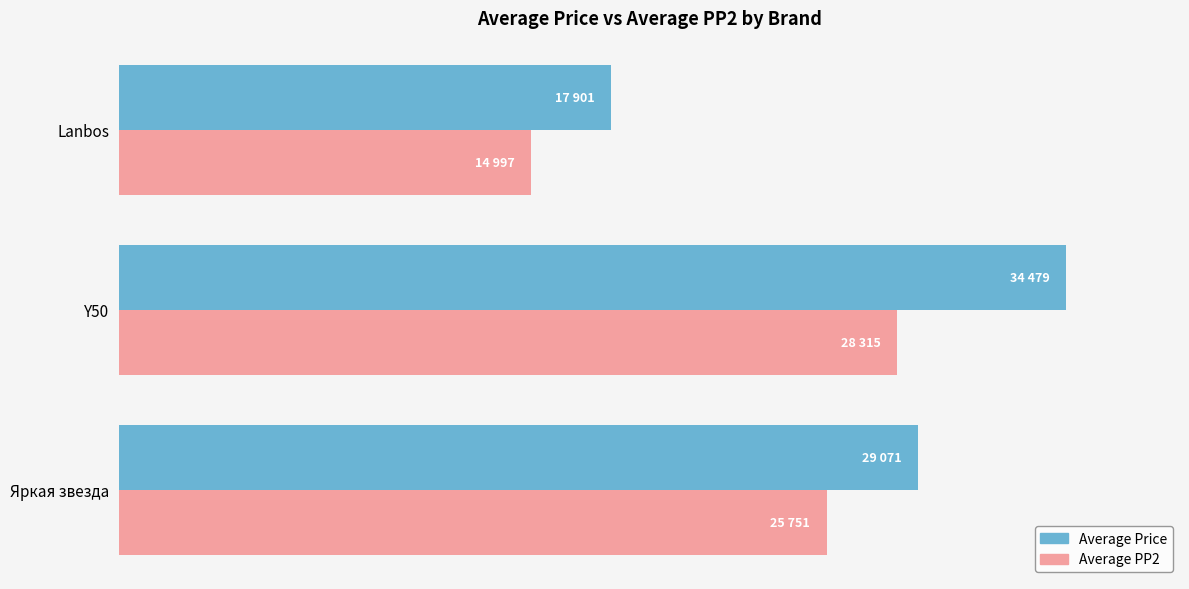

What are all the series names shown in the legend?

Average Price, Average PP2